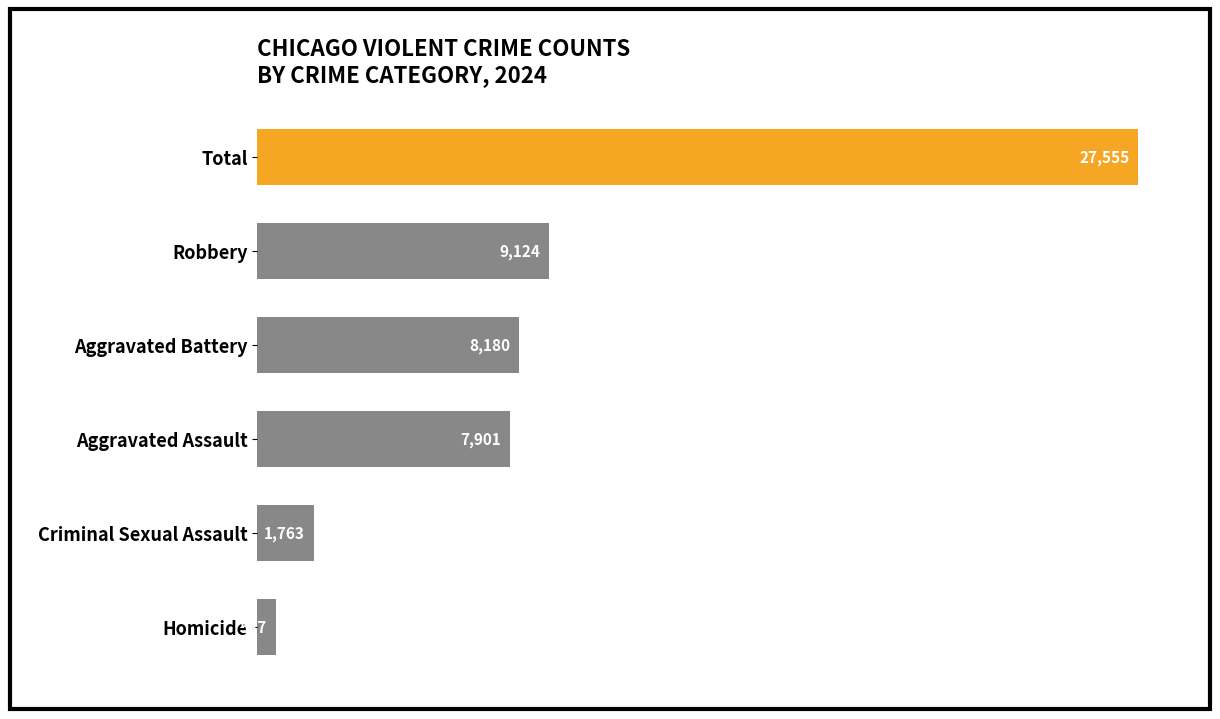

The chart shows a value of 9124 at Robbery. True or false?

True